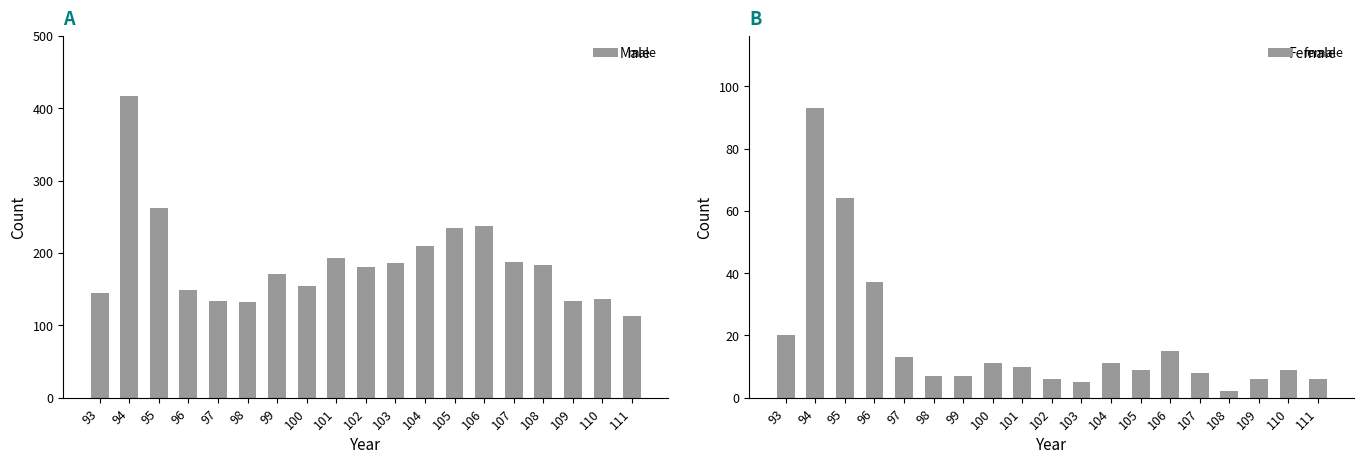

True or false: male has a value of 107 at 105.

False